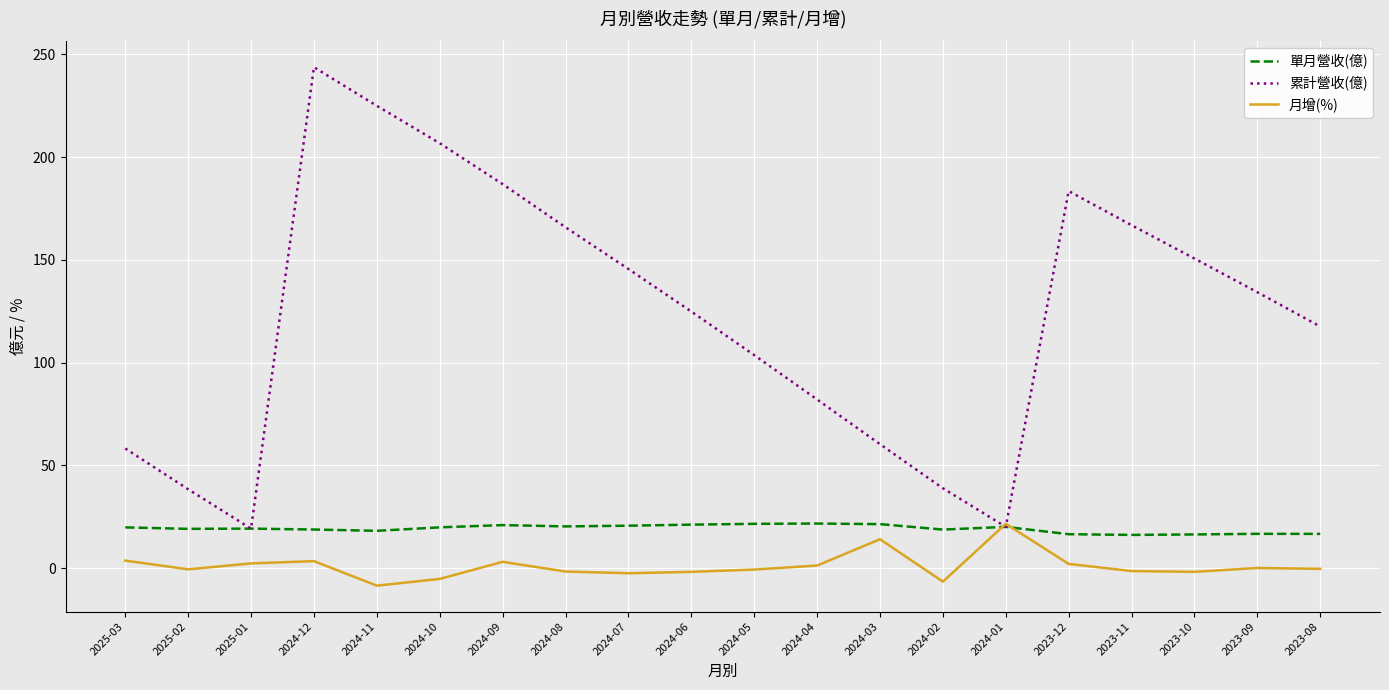

What is the total value across all series at 2024-01?

61.8